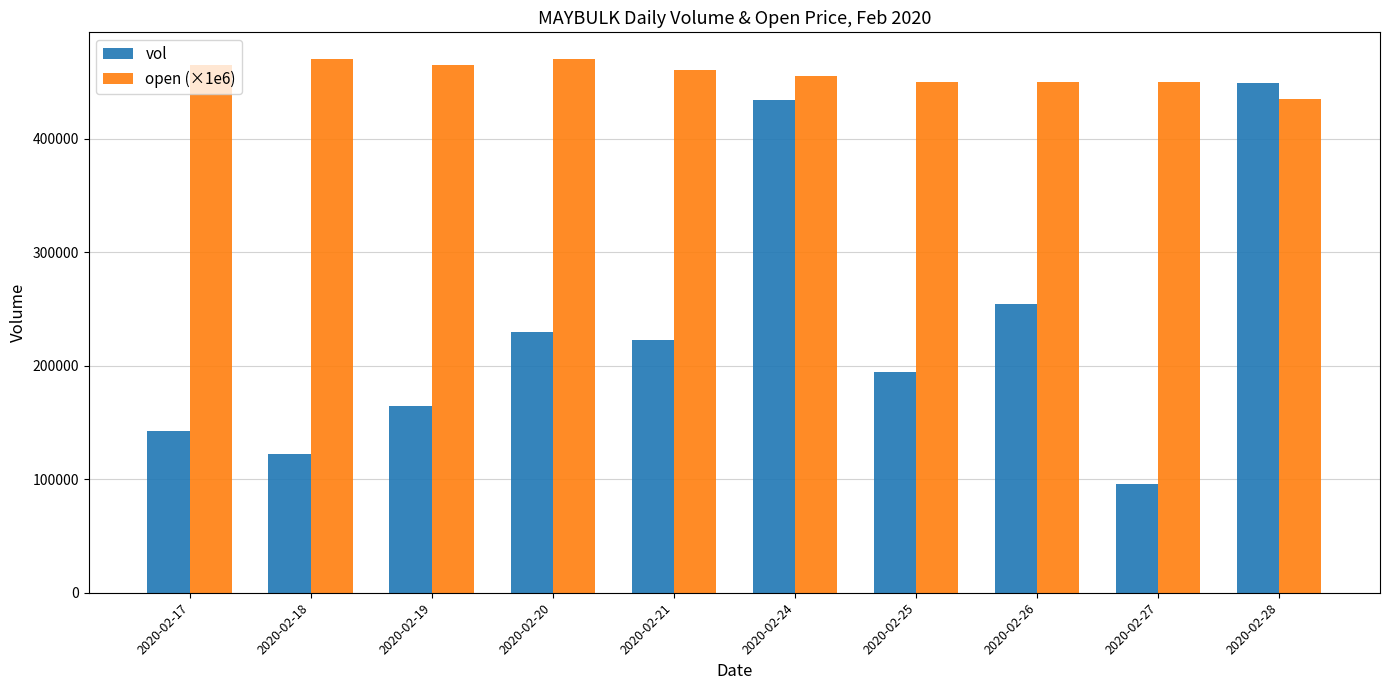

How many groups of bars are there?

10